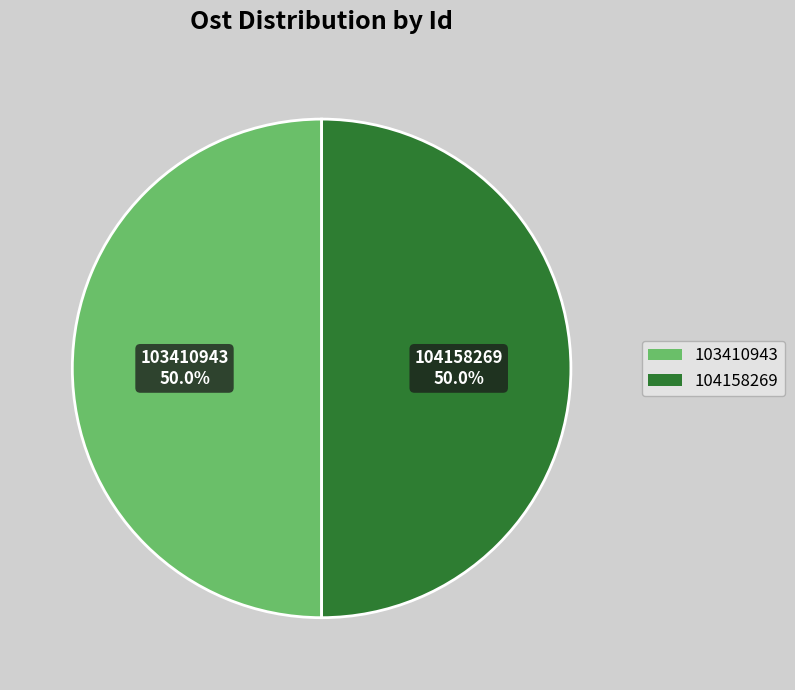

Approximately how many times larger is the value at 104158269 compared to 103410943?

1.0